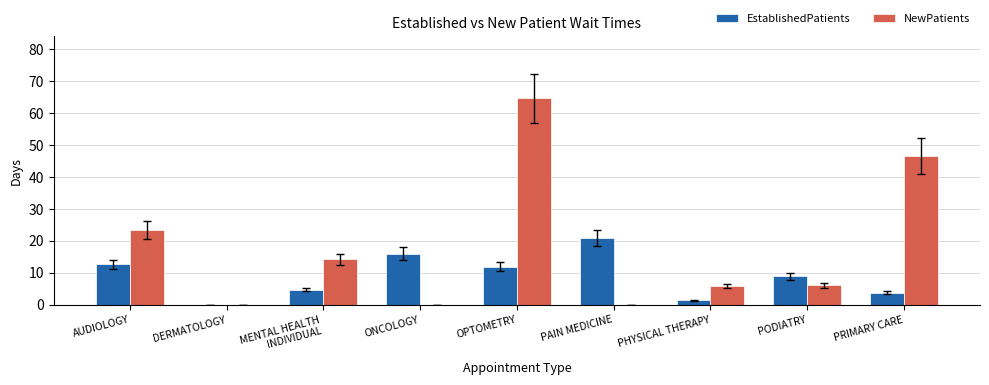

The EstablishedPatients series shows 8.9 at PODIATRY. True or false?

True